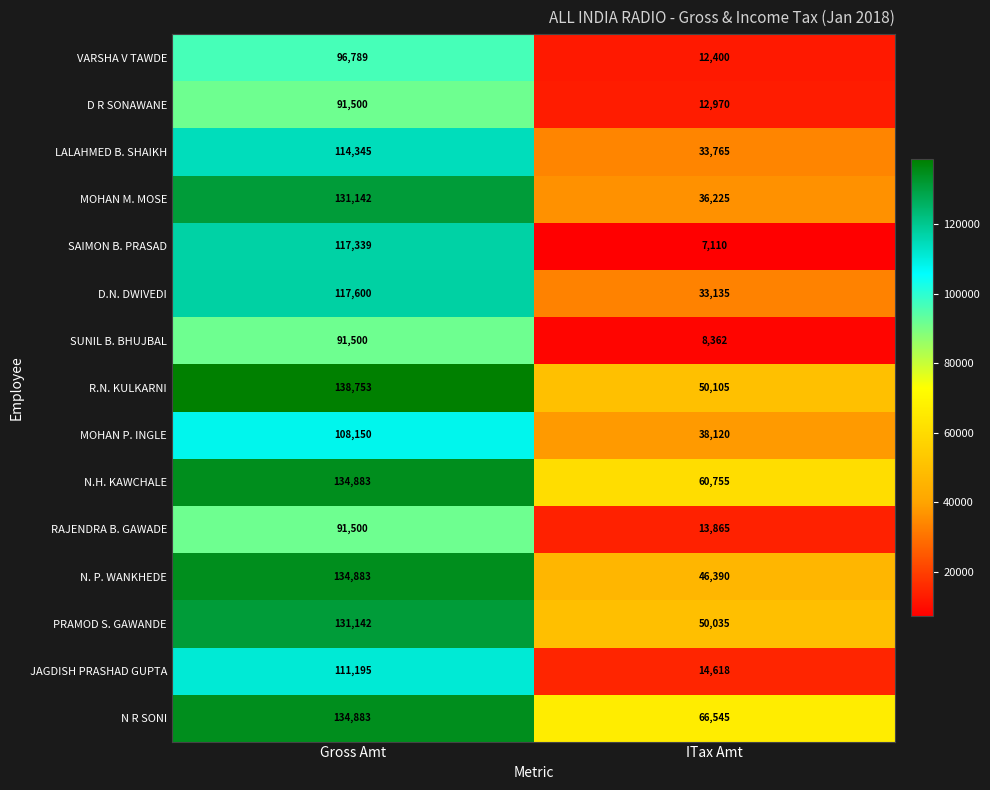

Reading left to right, what are all the values shown in this chart?

VARSHA V TAWDE: Gross Amt=96789	ITax Amt=12400
D R SONAWANE: Gross Amt=91500	ITax Amt=12970
LALAHMED B. SHAIKH: Gross Amt=114345	ITax Amt=33765
MOHAN M. MOSE: Gross Amt=131142	ITax Amt=36225
SAIMON B. PRASAD: Gross Amt=117339	ITax Amt=7110
D.N. DWIVEDI: Gross Amt=117600	ITax Amt=33135
SUNIL B. BHUJBAL: Gross Amt=91500	ITax Amt=8362
R.N. KULKARNI: Gross Amt=138753	ITax Amt=50105
MOHAN P. INGLE: Gross Amt=108150	ITax Amt=38120
N.H. KAWCHALE: Gross Amt=134883	ITax Amt=60755
RAJENDRA B. GAWADE: Gross Amt=91500	ITax Amt=13865
N. P. WANKHEDE: Gross Amt=134883	ITax Amt=46390
PRAMOD S. GAWANDE: Gross Amt=131142	ITax Amt=50035
JAGDISH PRASHAD GUPTA: Gross Amt=111195	ITax Amt=14618
N R SONI: Gross Amt=134883	ITax Amt=66545